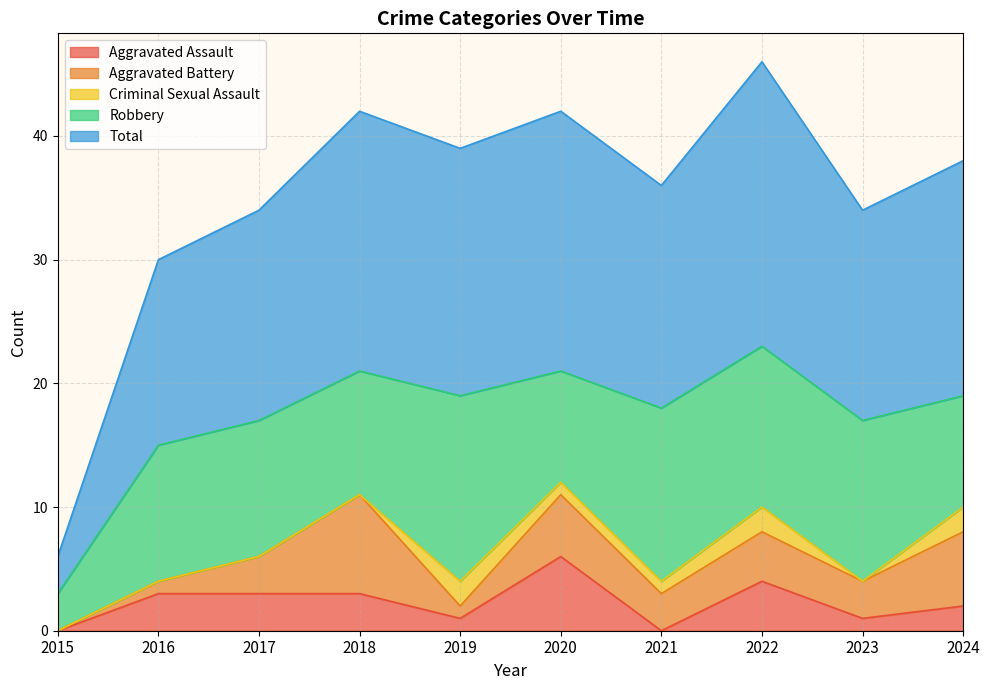

After their last crossing, which series has the higher values: Aggravated Battery or Aggravated Assault?

Aggravated Battery